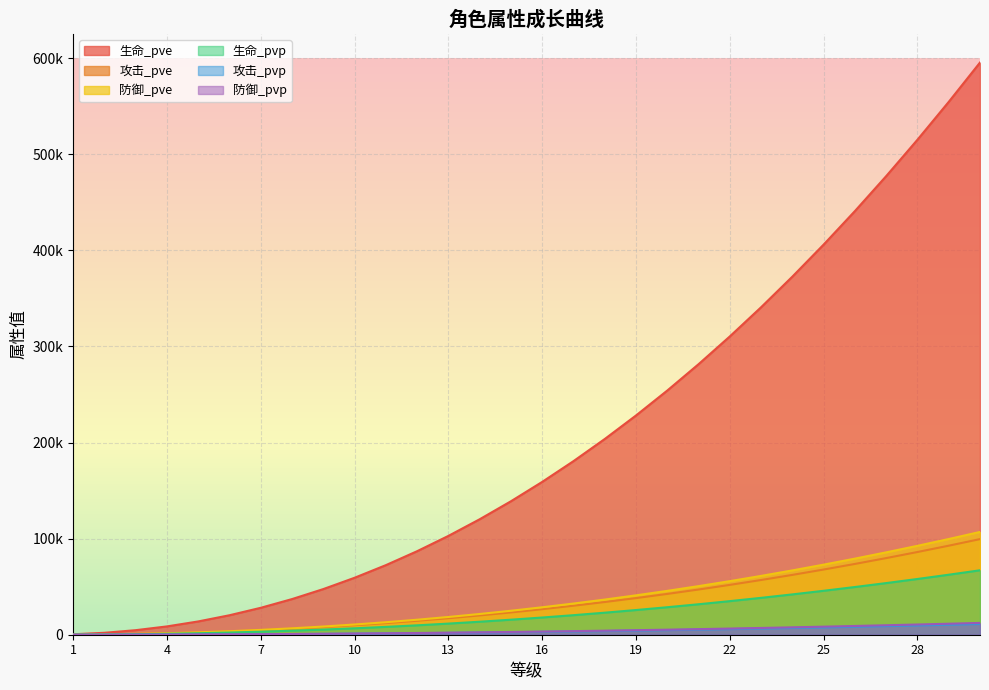

Reading right to left, extract all data points from this chart.

生命_pve: 30=595531	29=554607	28=515206	27=477324	26=440954	25=406091	24=372729	23=340861	22=310482	21=281585	20=254163	19=228208	18=203714	17=180672	16=159074	15=138912	14=120176	13=102856	12=86942	11=72422	10=59285	9=47518	8=37105	7=28032	6=20279	5=13828	4=8655	3=4730	2=2018	1=470
攻击_pve: 30=99512	29=92674	28=86090	27=79760	26=73682	25=67857	24=62282	23=56957	22=51881	21=47052	20=42470	19=38133	18=34040	17=30190	16=26581	15=23212	14=20081	13=17187	12=14527	11=12101	10=9906	9=7940	8=6200	7=4684	6=3388	5=2310	4=1446	3=790	2=337	1=78
防御_pve: 30=106964	29=99614	28=92537	27=85733	26=79200	25=72938	24=66946	23=61222	22=55766	21=50576	20=45650	19=40988	18=36589	17=32450	16=28571	15=24950	14=21585	13=18474	12=15615	11=13007	10=10648	9=8534	8=6664	7=5034	6=3642	5=2483	4=1554	3=849	2=362	1=84
生命_pvp: 30=67066	29=62458	28=58020	27=53754	26=49658	25=45732	24=41975	23=38386	22=34965	21=31711	20=28623	19=25700	18=22941	17=20346	16=17914	15=15643	14=13533	13=11583	12=9791	11=8156	10=6676	9=5351	8=4178	7=3156	6=2283	5=1557	4=974	3=532	2=227	1=53
攻击_pvp: 30=11206	29=10436	28=9695	27=8982	26=8298	25=7641	24=7014	23=6414	22=5842	21=5298	20=4782	19=4294	18=3833	17=3399	16=2993	15=2614	14=2261	13=1935	12=1636	11=1362	10=1115	9=894	8=698	7=527	6=381	5=260	4=162	3=89	2=37	1=8
防御_pvp: 30=12297	29=11452	28=10638	27=9856	26=9105	25=8385	24=7696	23=7038	22=6411	21=5814	20=5248	19=4712	18=4206	17=3730	16=3284	15=2868	14=2481	13=2123	12=1795	11=1495	10=1224	9=981	8=766	7=578	6=418	5=285	4=178	3=97	2=41	1=9